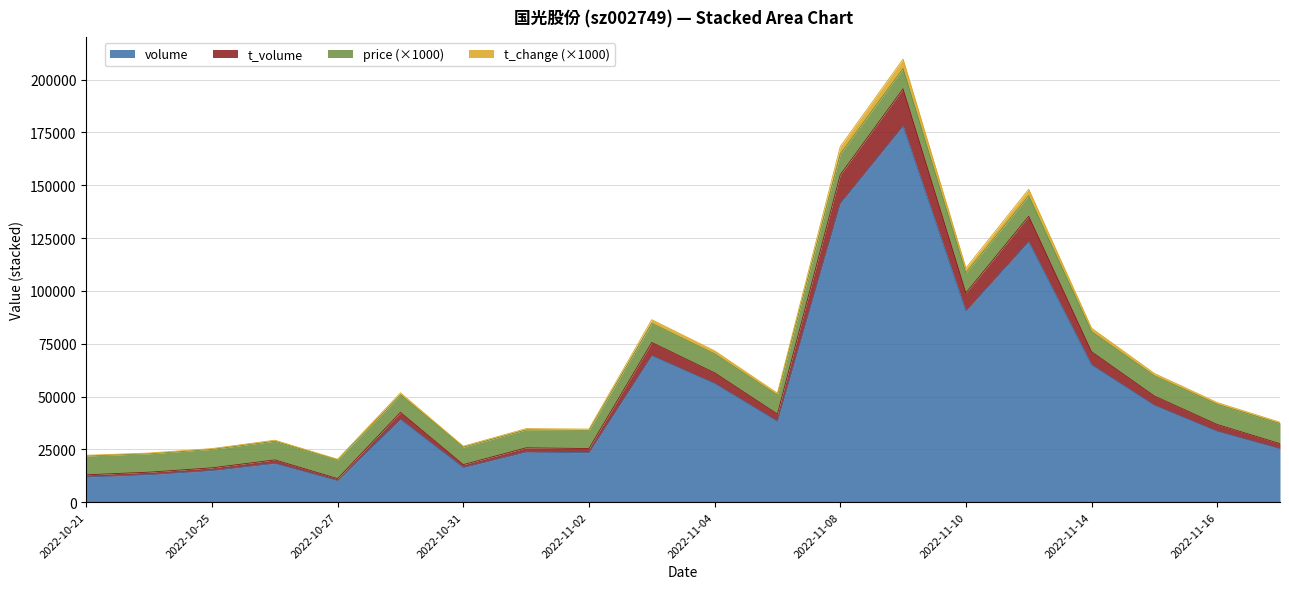

What is the lowest value of the volume series?

10231